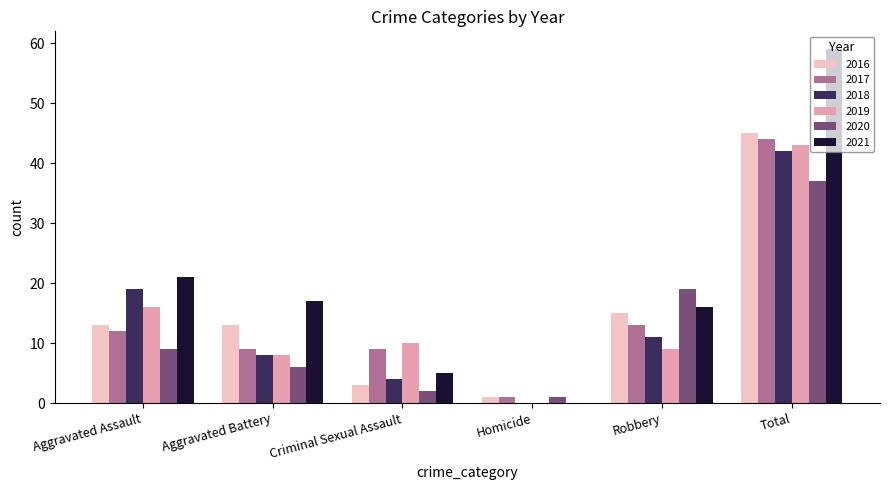

What is the difference between the 2020 values at Criminal Sexual Assault and Robbery?

17